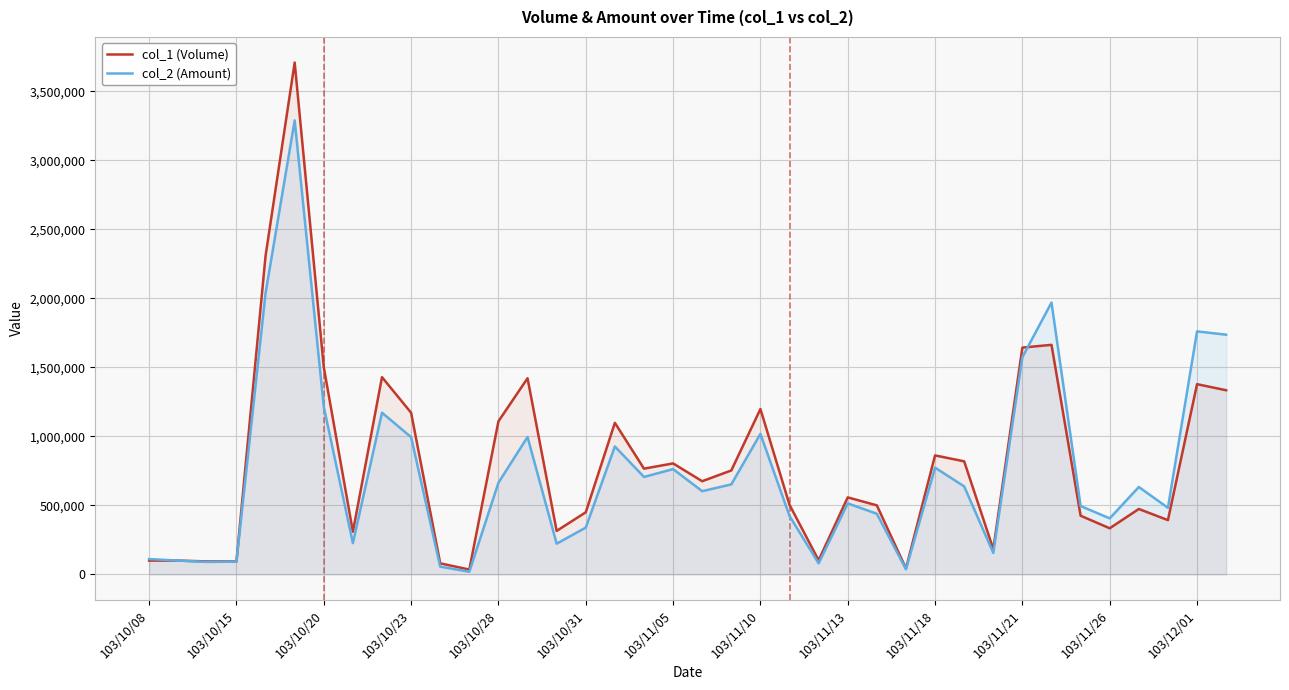

The value of col_1 (Volume) at 14 is 63340. True or false?

False